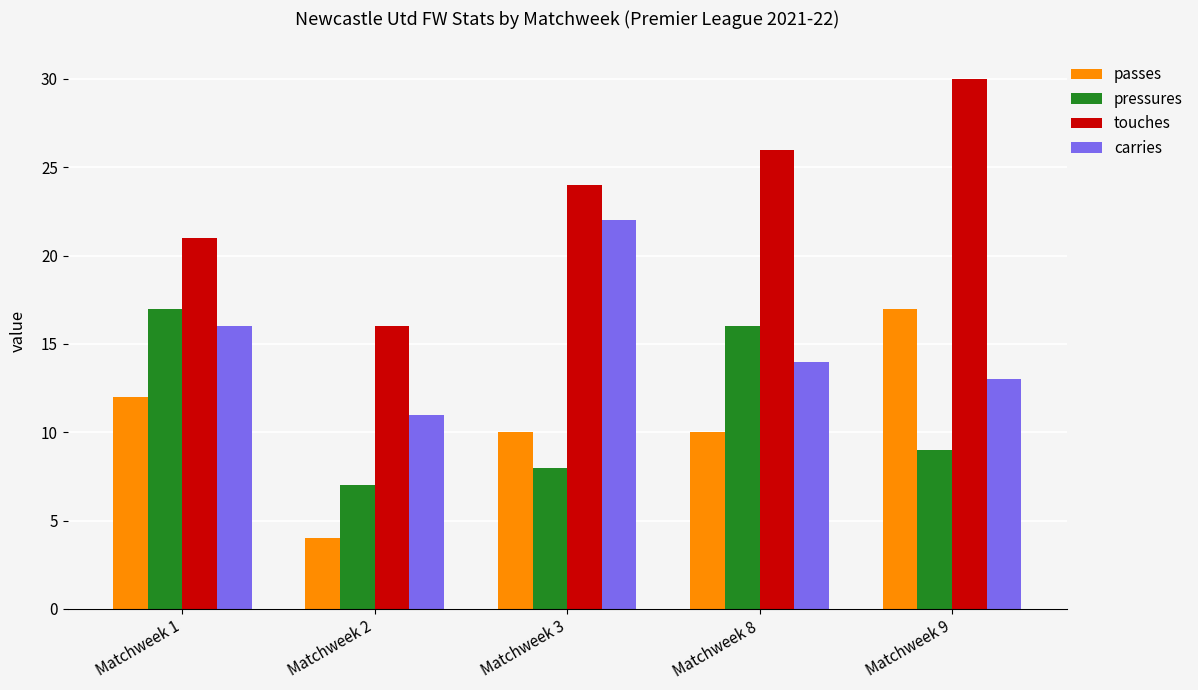

Which series changed the most between Matchweek 2 and Matchweek 9?

touches